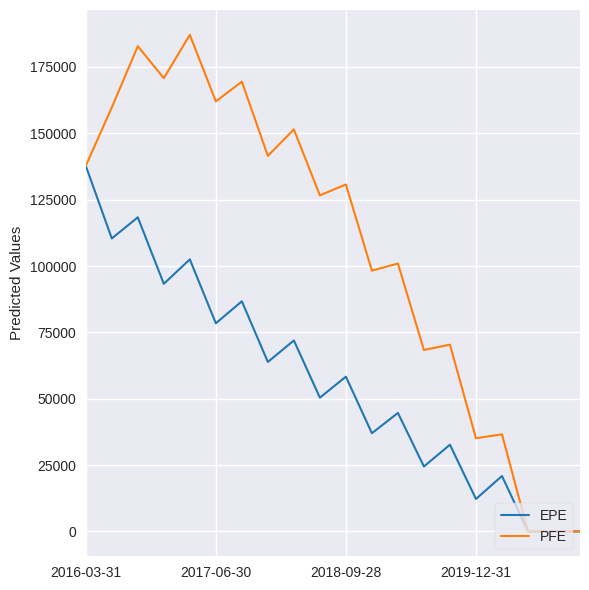

List the series in order of their peak value, lowest first.

EPE, PFE